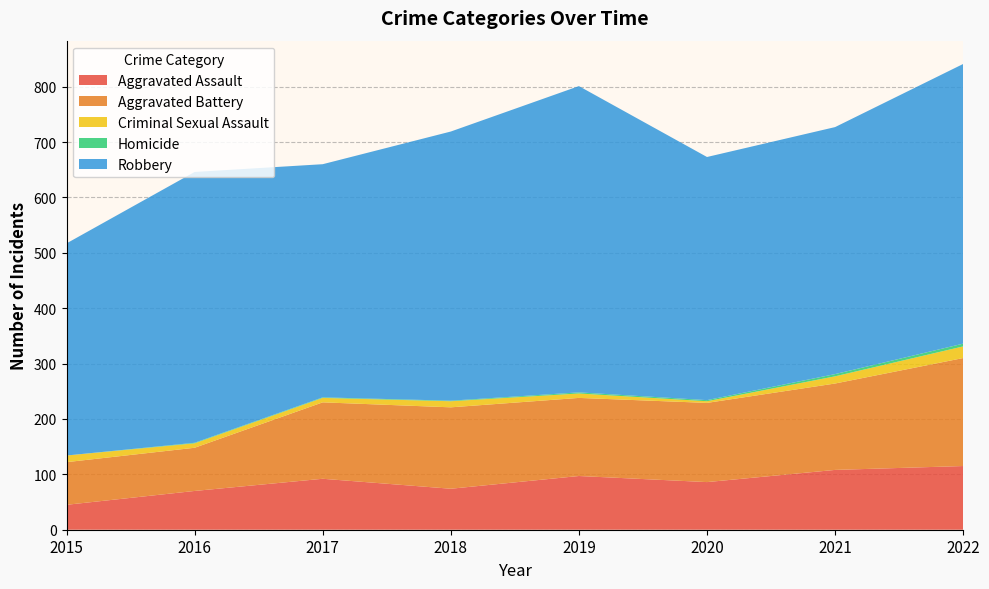

Reading left to right, what are all the values shown in this chart?

Aggravated Assault: 2015=45	2016=70	2017=92	2018=74	2019=97	2020=86	2021=108	2022=115
Aggravated Battery: 2015=77	2016=78	2017=138	2018=147	2019=141	2020=143	2021=156	2022=195
Criminal Sexual Assault: 2015=12	2016=8	2017=8	2018=11	2019=8	2020=3	2021=13	2022=21
Homicide: 2015=0	2016=1	2017=1	2018=1	2019=2	2020=2	2021=4	2022=5
Robbery: 2015=383	2016=489	2017=421	2018=486	2019=553	2020=439	2021=446	2022=505